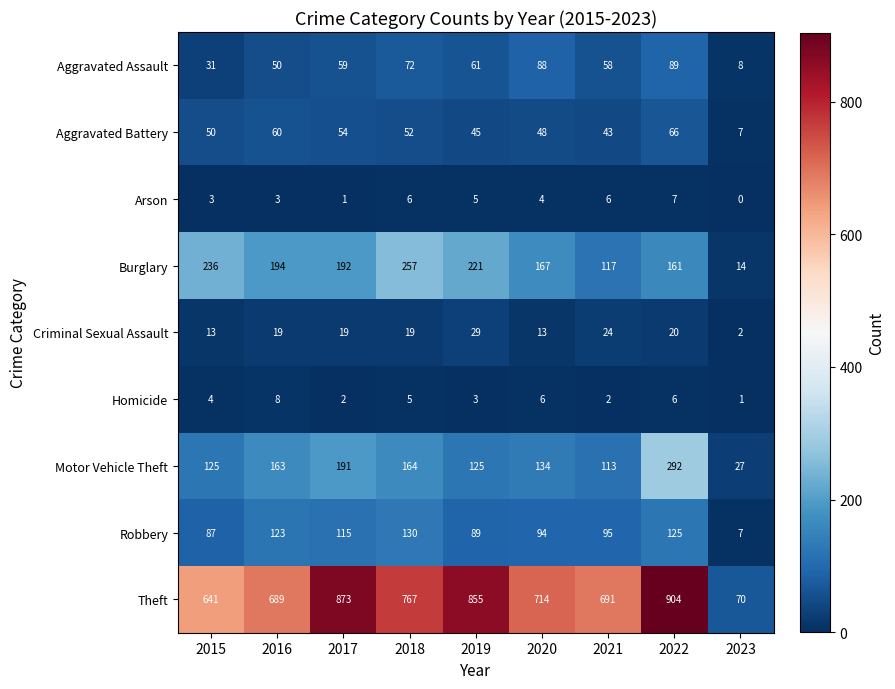

Is it true that Robbery equals 63 at 2020?

False